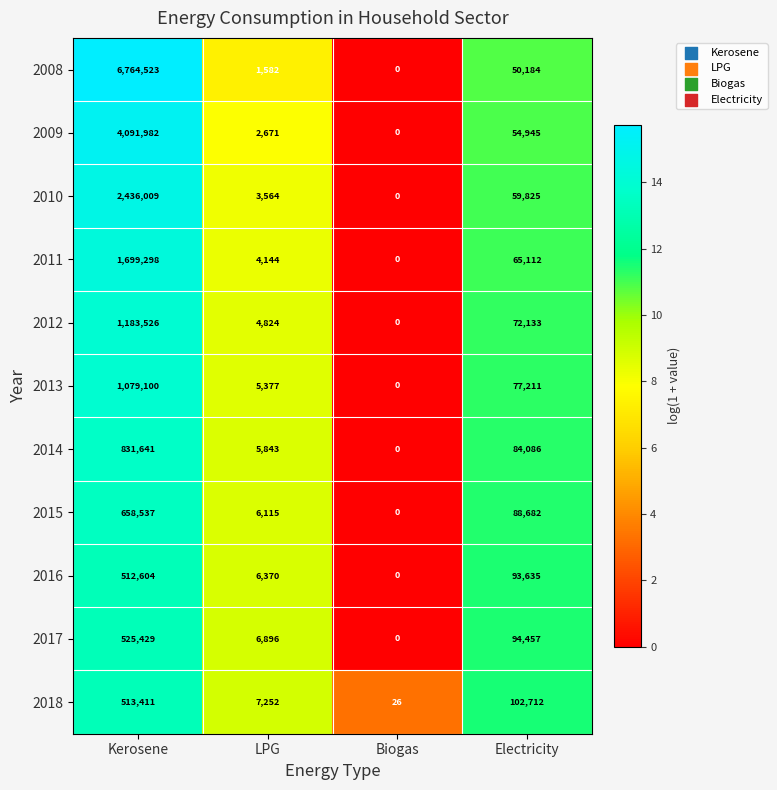

At which label does 2017 reach its minimum?

Biogas